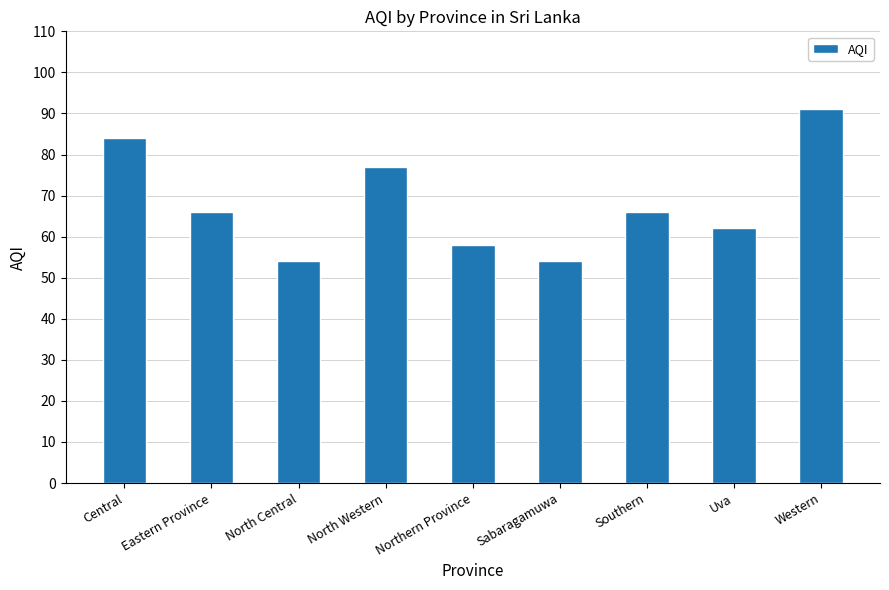

Where does the data first go above 66?

Central